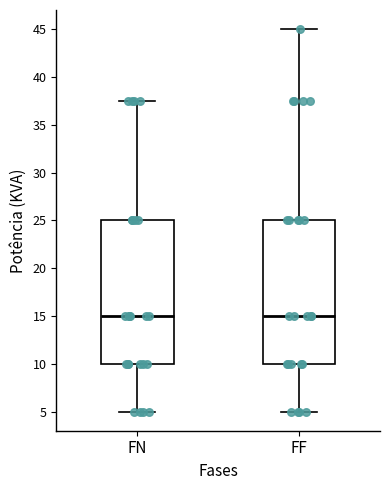

Reading left to right, transcribe this box plot: for each box, give where its median line is, the range the box spans, and where its two whiskers end, as read against the y-axis. The values are not printed on the chart, so give them approximately, as read against the axis.

FN: median 15.0, box 10.0 to 25.0, whiskers 5.0 to 37.5
FF: median 15.0, box 10.0 to 25.0, whiskers 5.0 to 45.0